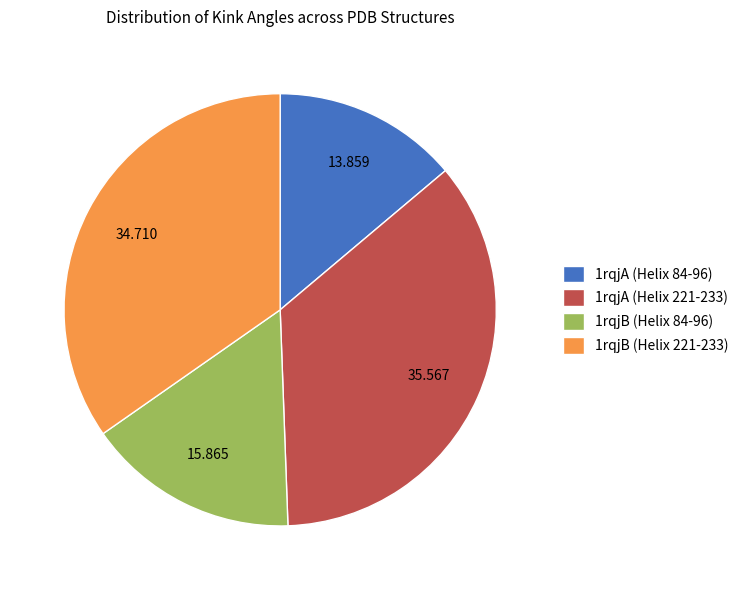

Which has a higher value, 1rqjB (Helix 221-233) or 1rqjA (Helix 221-233)?

1rqjA (Helix 221-233)